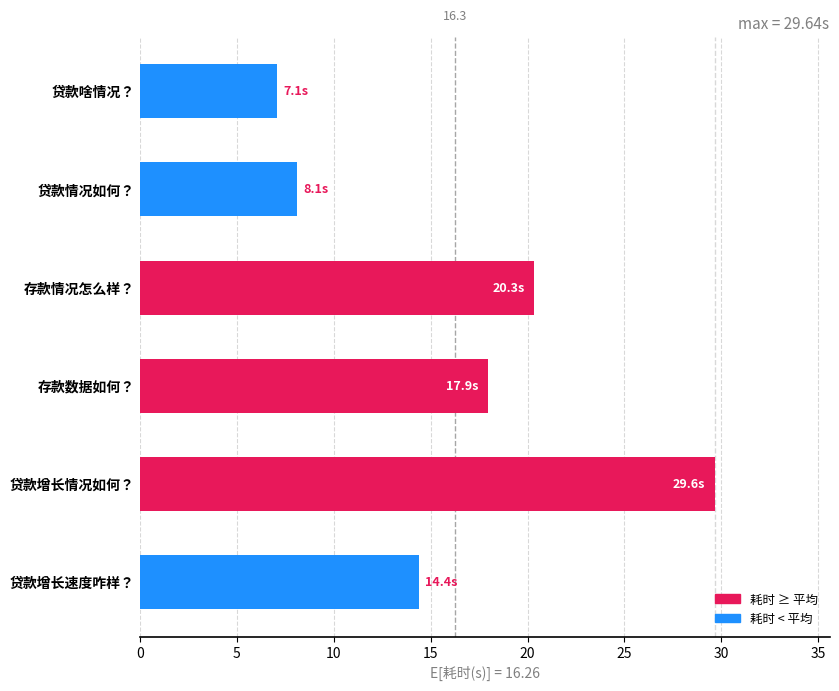

At which label is the value closest to 18?

存款数据如何？